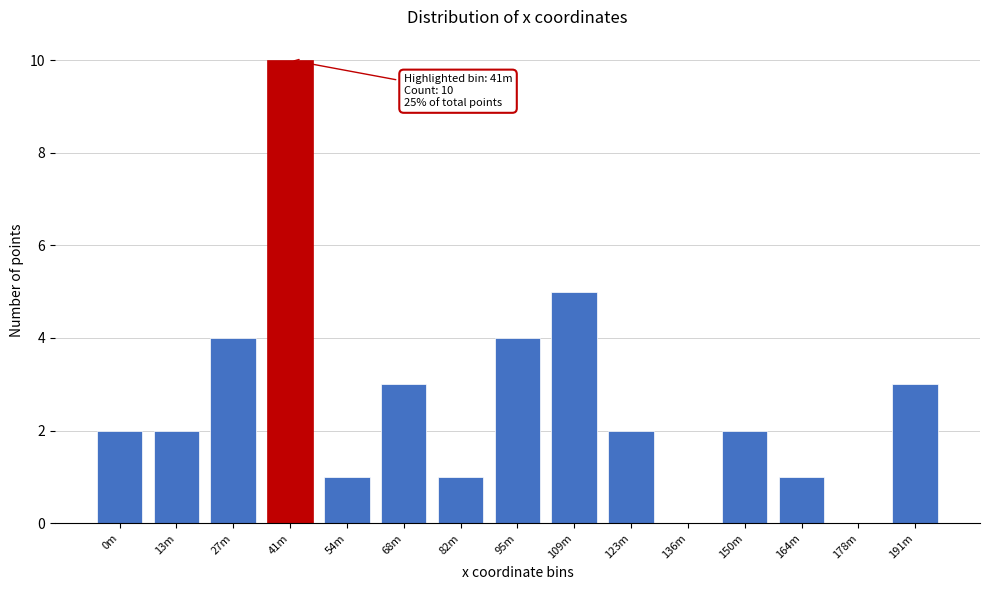

Reading left to right, what are all the values shown in this chart?

0m=2	13m=2	27m=4	41m=10	54m=1	68m=3	82m=1	95m=4	109m=5	123m=2	136m=0	150m=2	164m=1	178m=0	191m=3